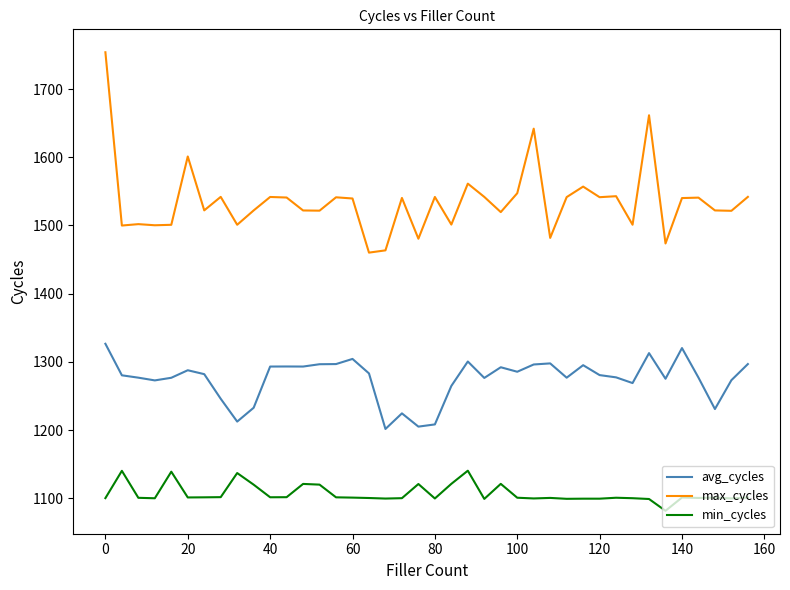

Which series has the largest total across all categories?

max_cycles